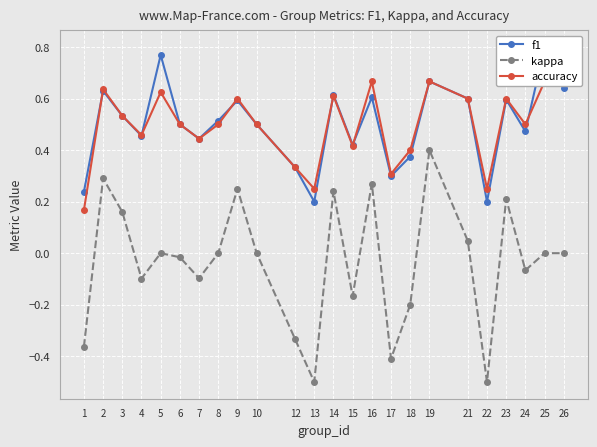

What is the average value of the f1 series?

0.5